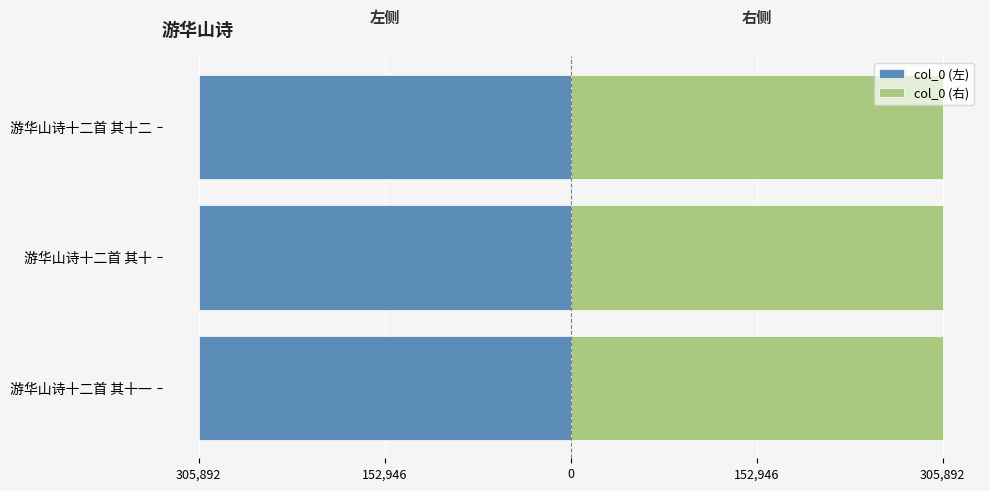

Which series has the largest total across all categories?

col_0 (右)